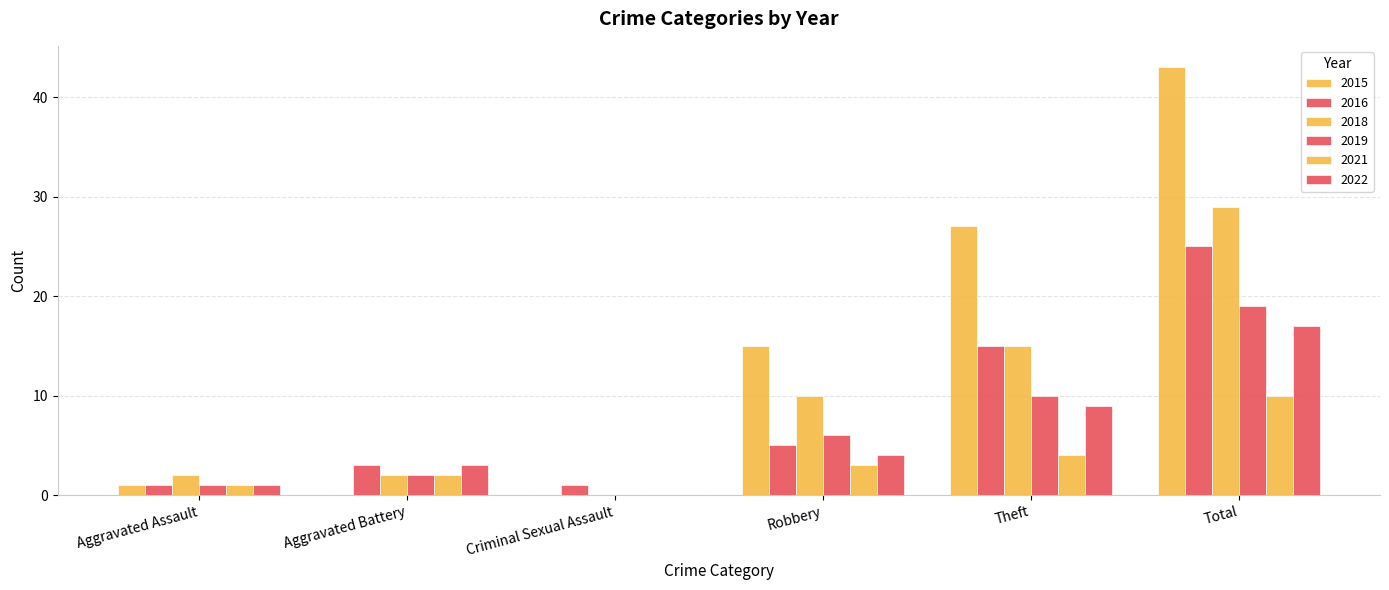

How many data points does each series have?

6